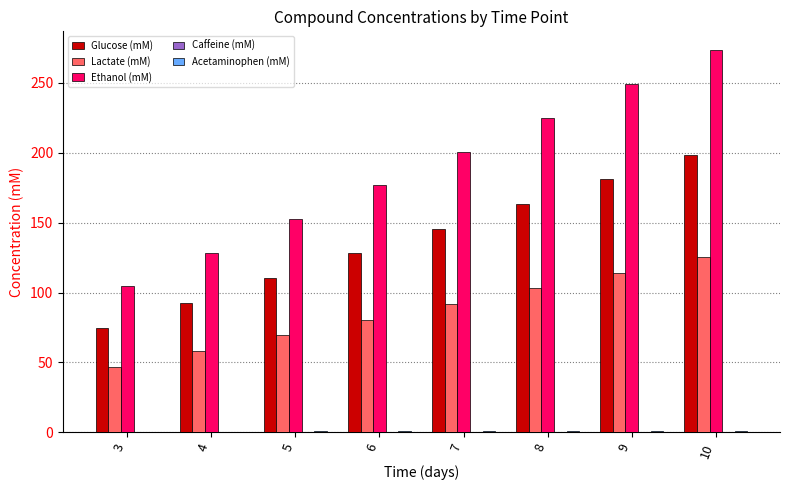

Is it true that Lactate (mM) equals 18.9 at 5?

False